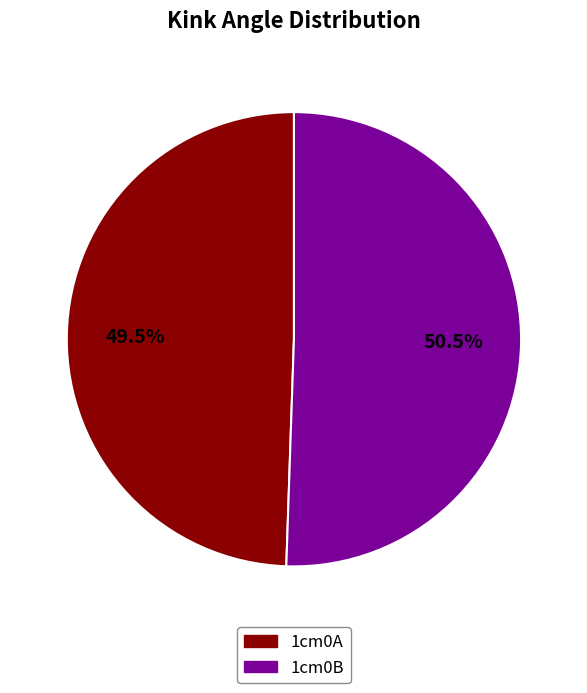

Is the sum of 1cm0A and 1cm0B greater than half?

Yes